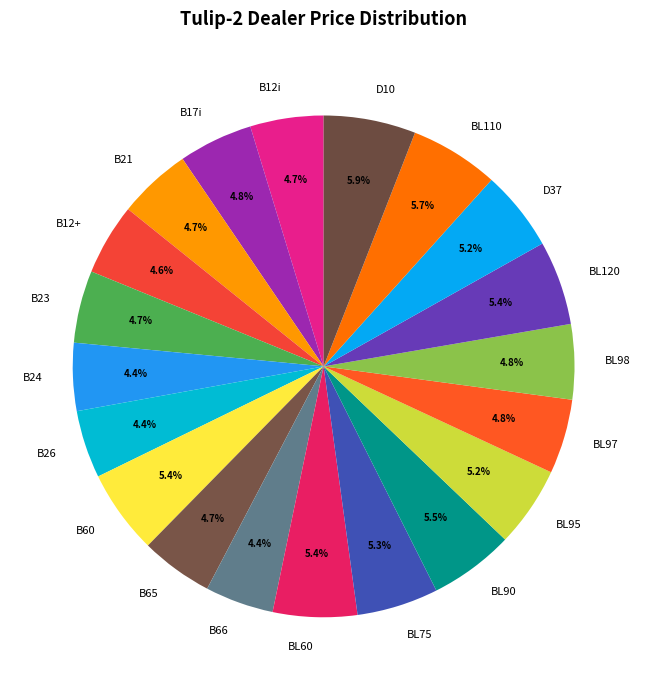

What percentage is NOT represented by B66?

95.6%